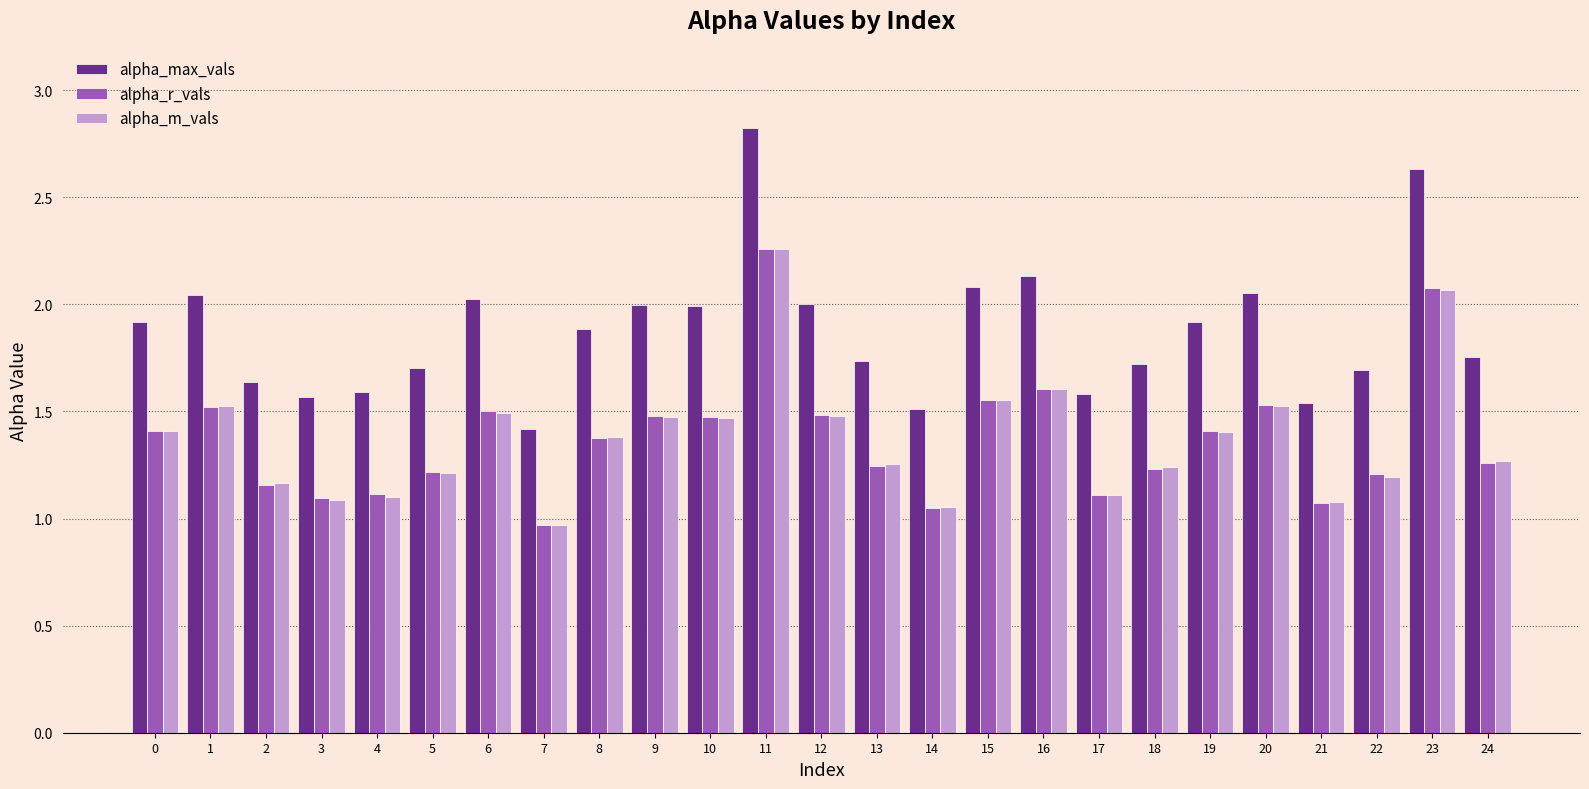

What is the total value across all series at 6?

5.0